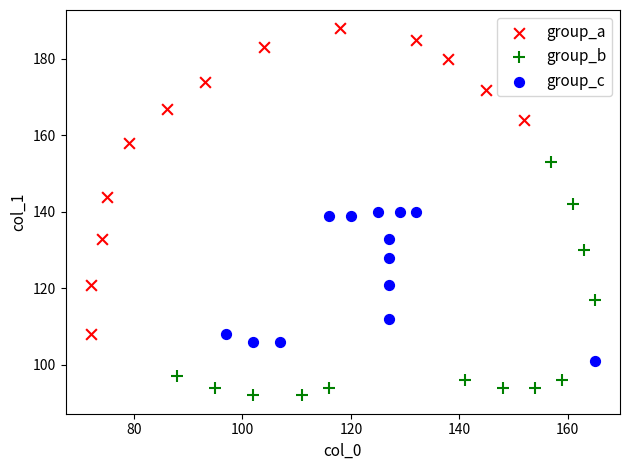

Which series reaches the minimum Y coordinate?

group_b